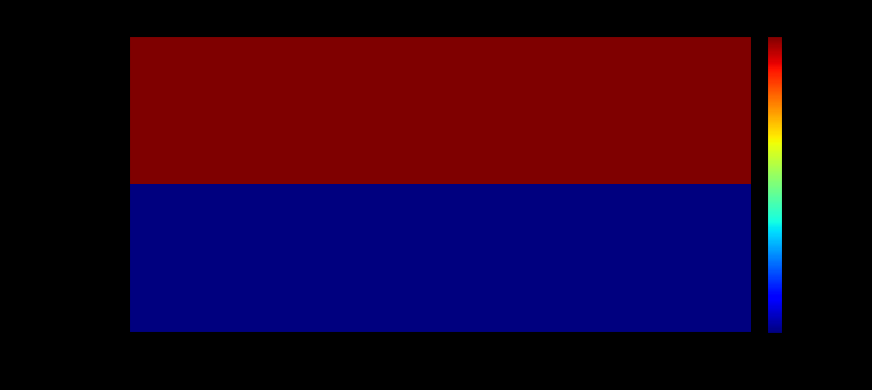

What is the minimum value shown in the chart?

440